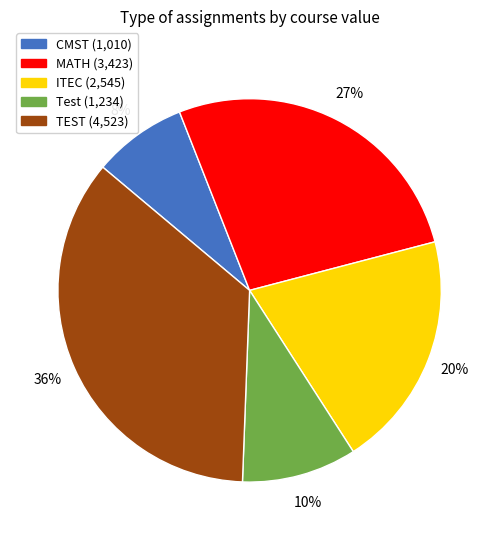

How many slices are in this pie chart?

5